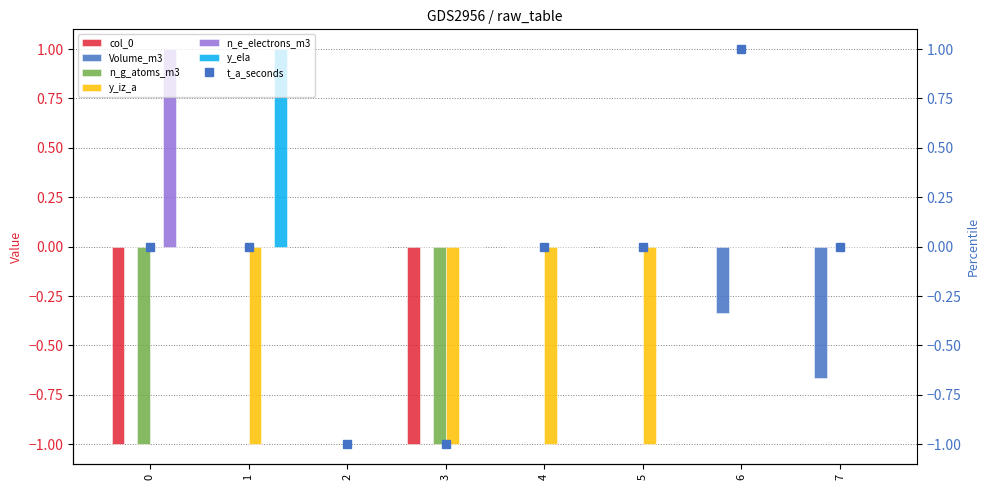

True or false: col_0 has a value of 0.0 at 5.

True